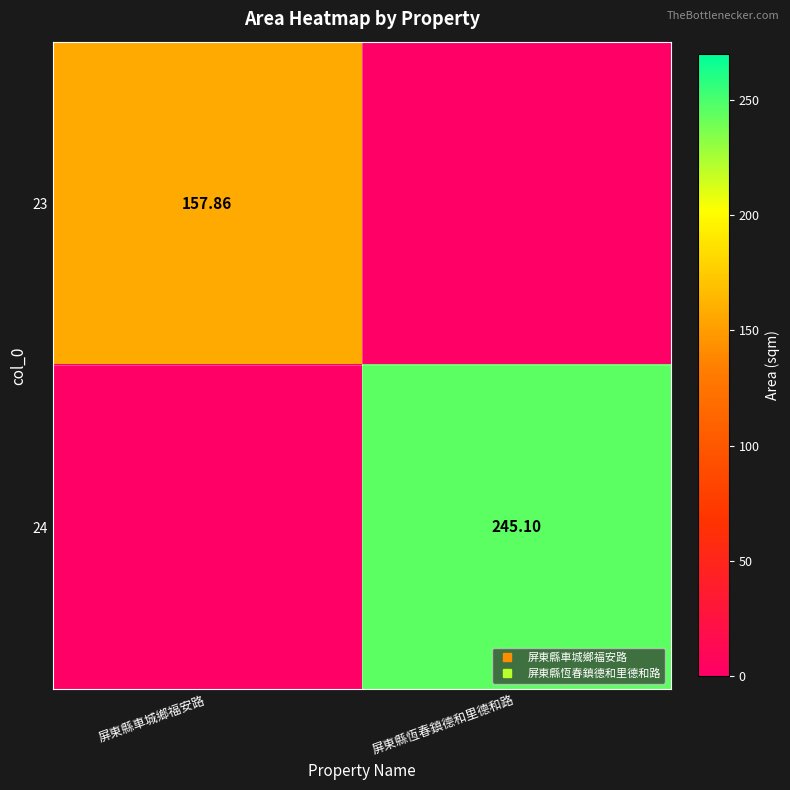

Where is 23 nearest to the value 78?

屏東縣恆春鎮德和里德和路